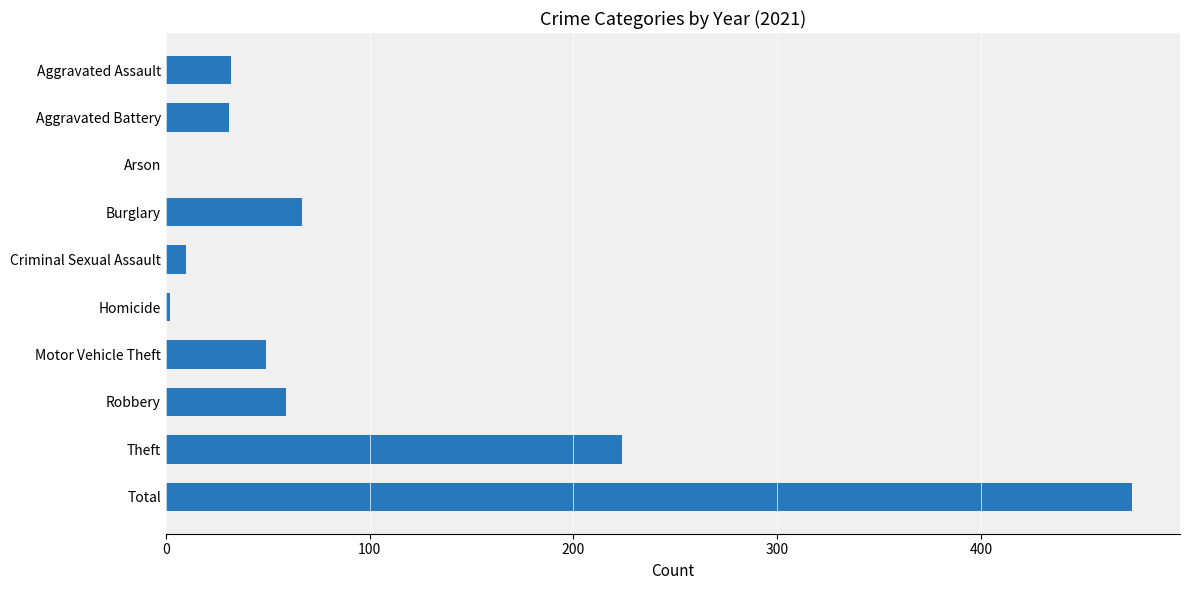

Approximately how many times larger is the value at Burglary compared to Aggravated Battery?

2.2